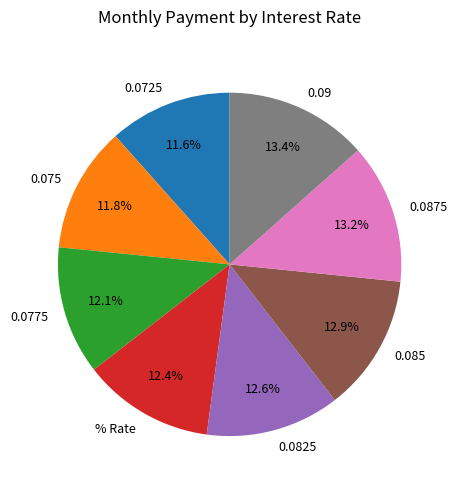

Do 0.075 and % Rate together represent more than half of the pie?

No